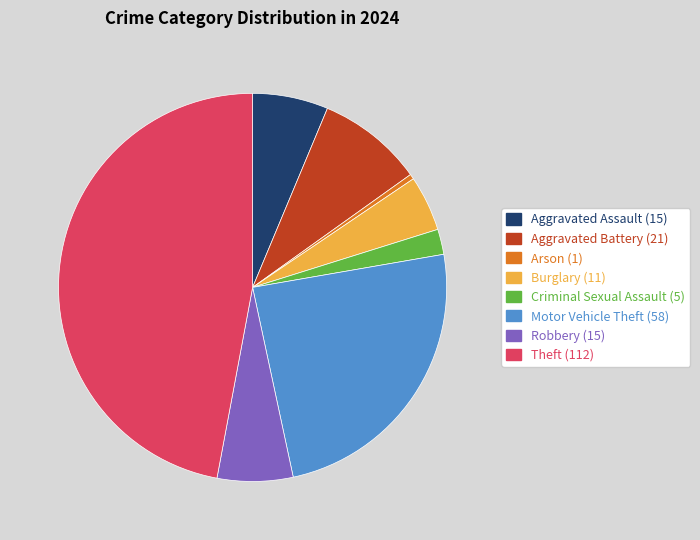

Does any single category account for the majority?

No